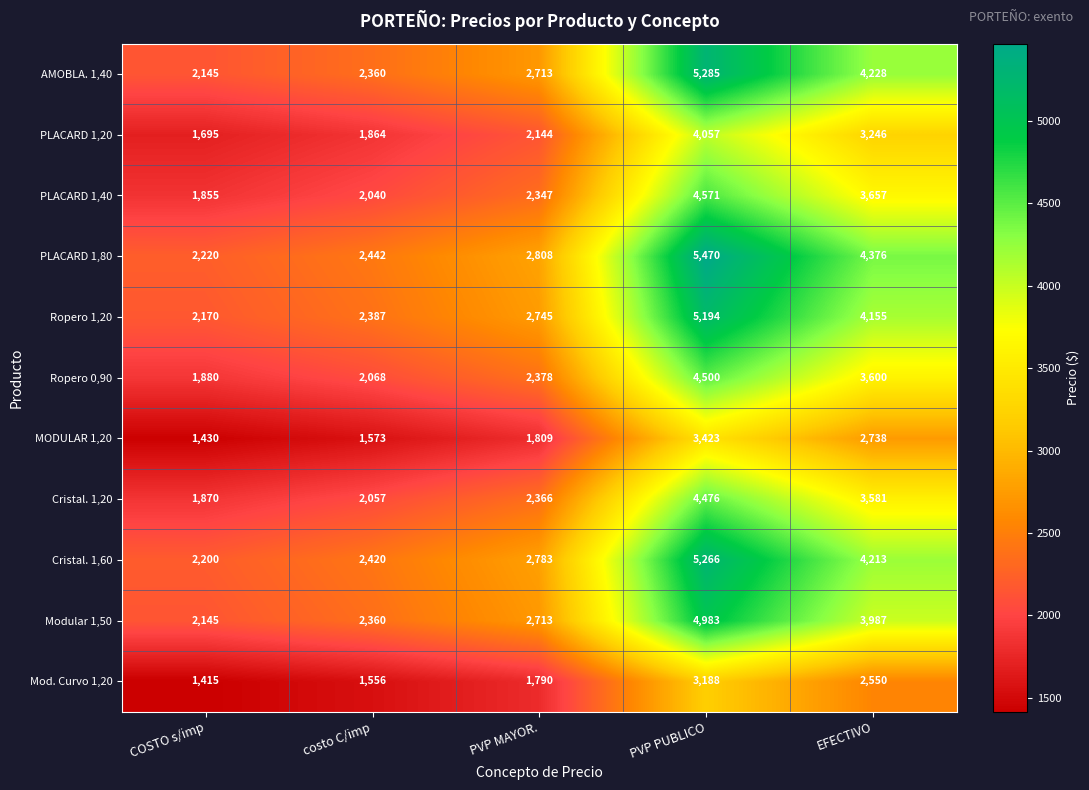

Which series has the largest total across all categories?

PLACARD 1,80